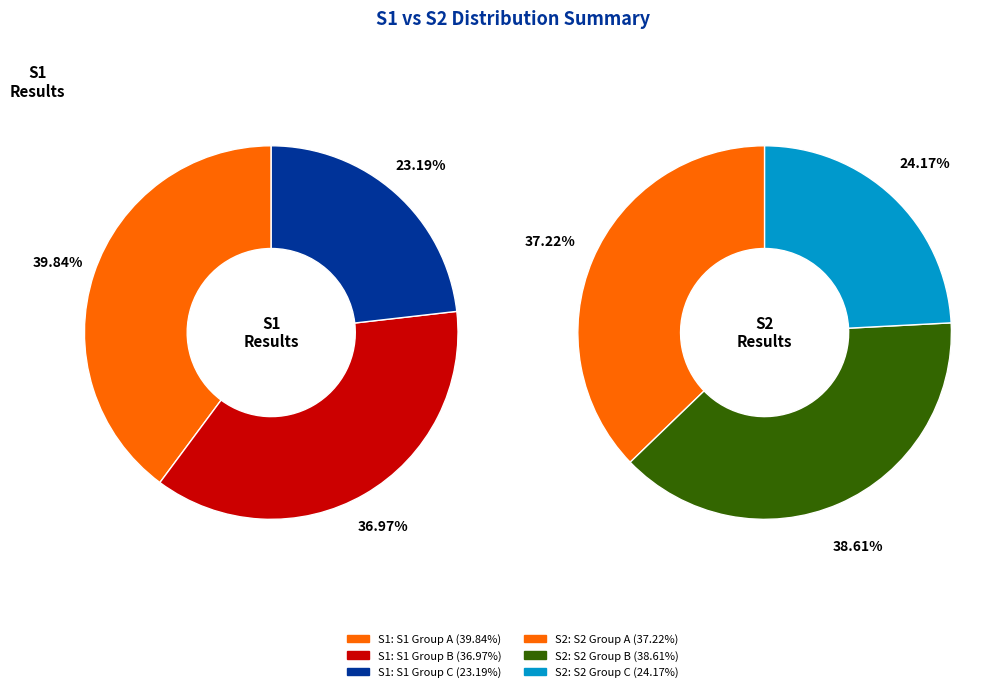

Does any single category account for the majority?

No